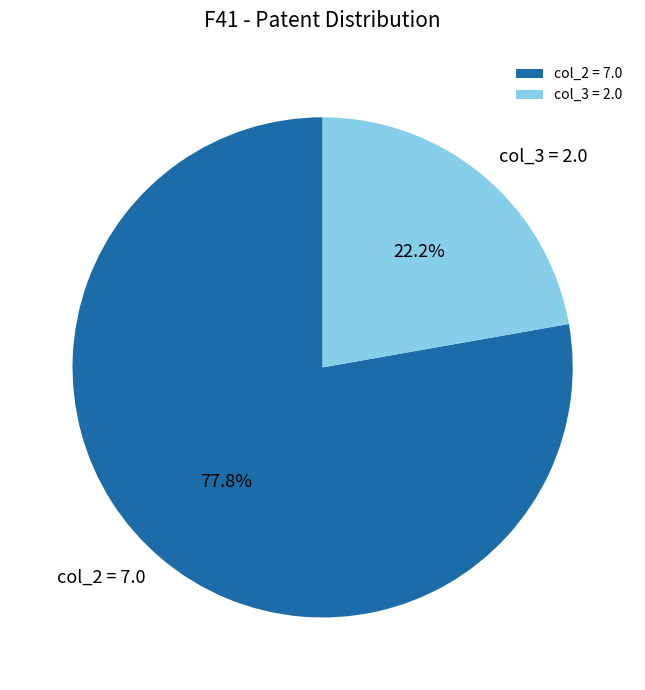

Rank the categories by value from highest to lowest.

col_2 = 7.0, col_3 = 2.0